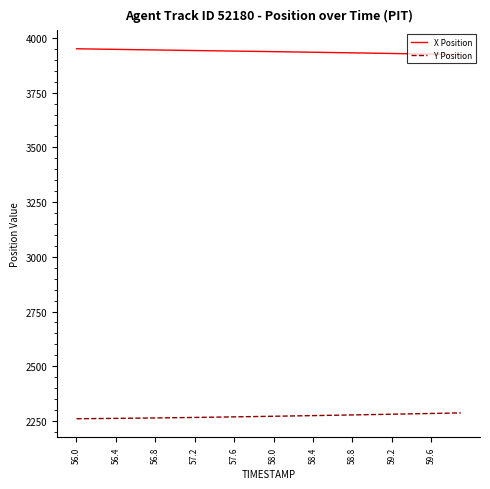

What is the maximum value for Y Position?

2286.7